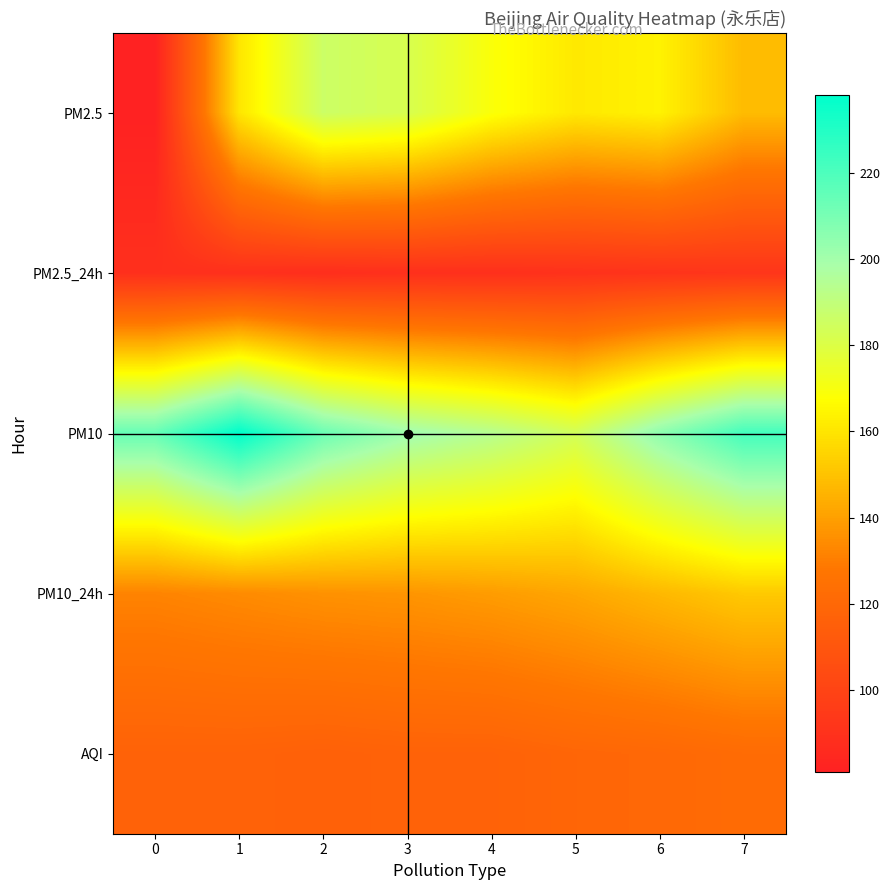

How many data points does each series have?

8